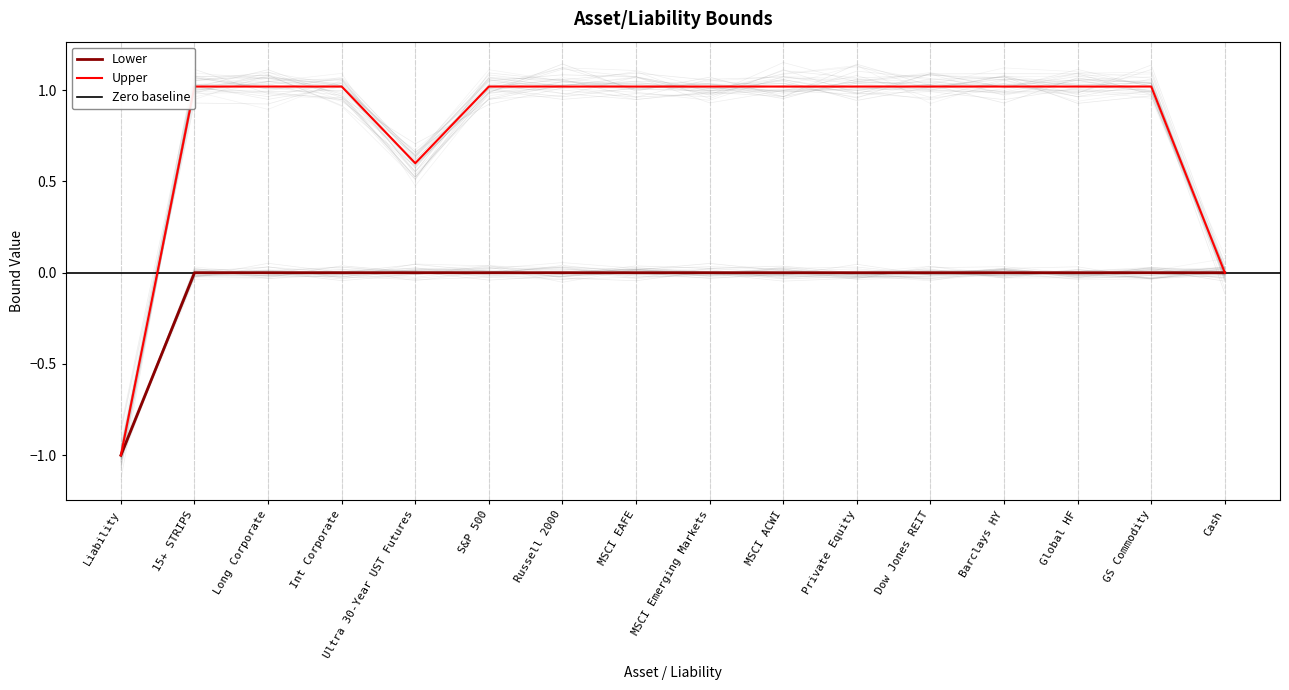

What is the difference between the highest and lowest values at Global HF?

1.0